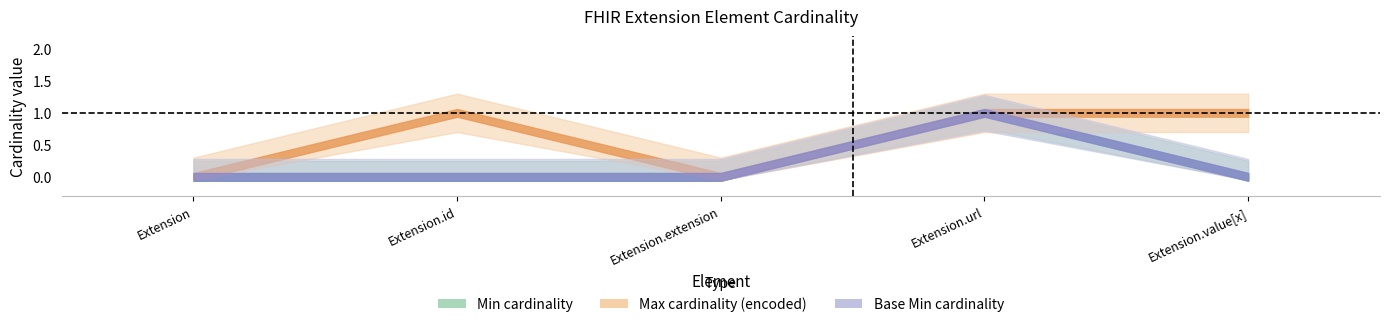

The Extension Max (enc) series shows 0 at Extension.id. True or false?

False